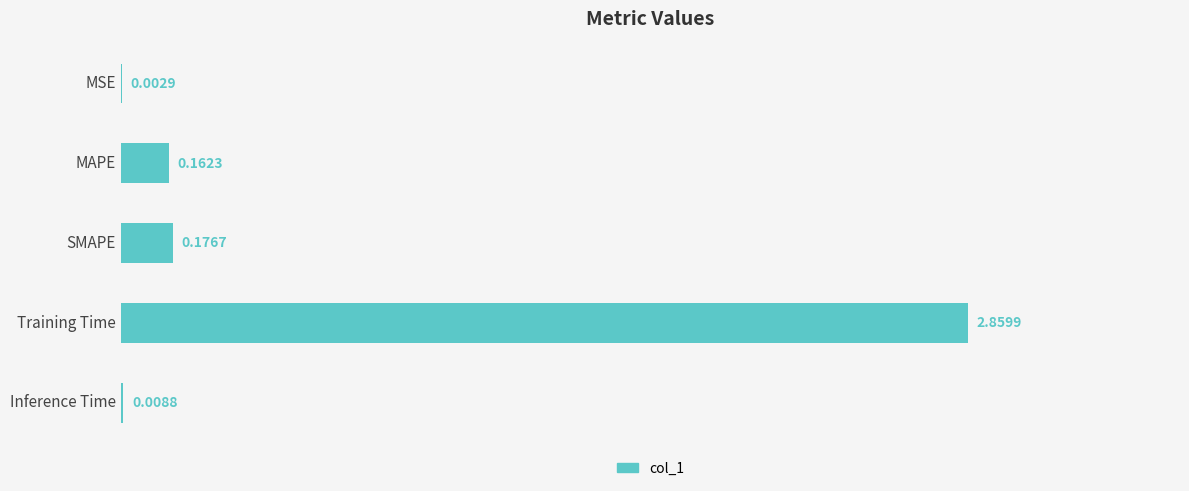

Between Training Time and MAPE, which is larger?

Training Time